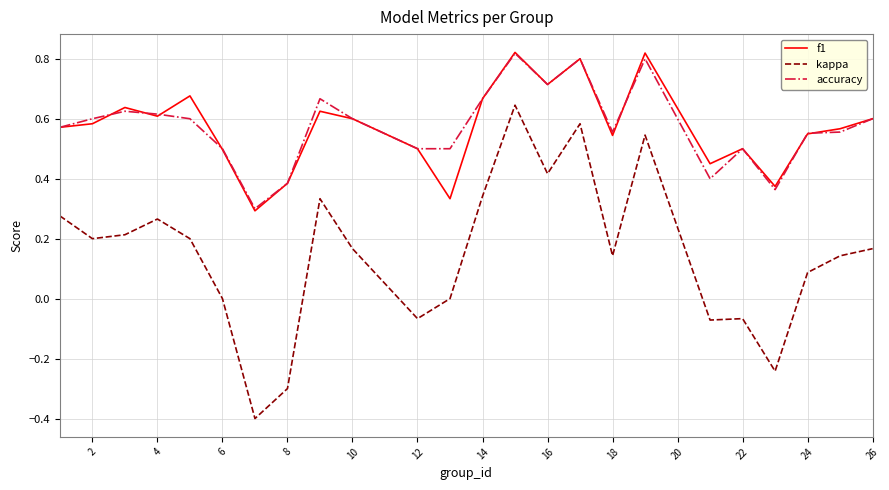

What is the sum of all accuracy values?

13.8